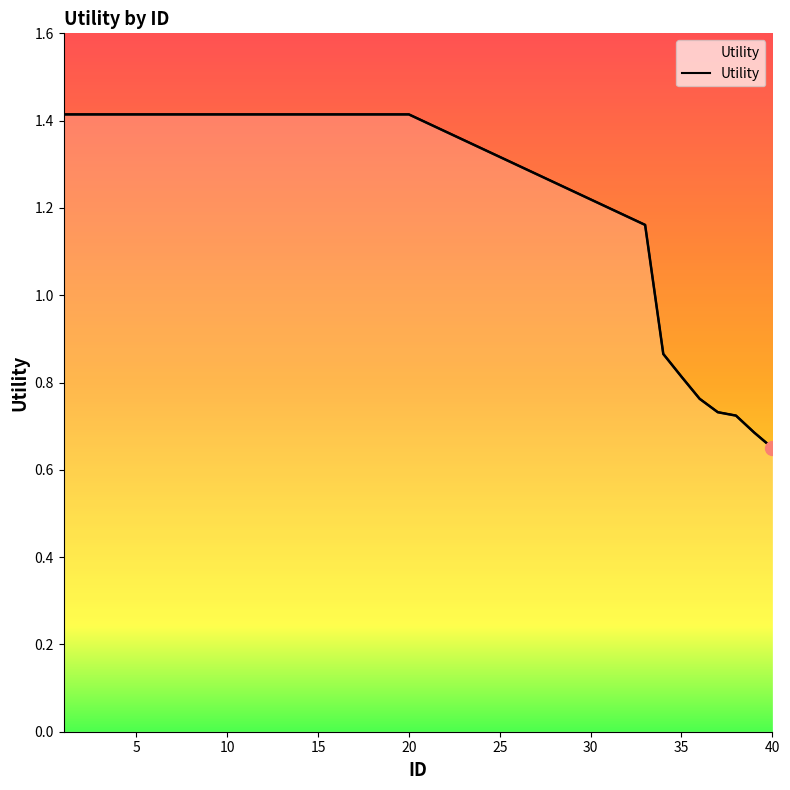

What is the sum of the values at 34 and 1?

2.3